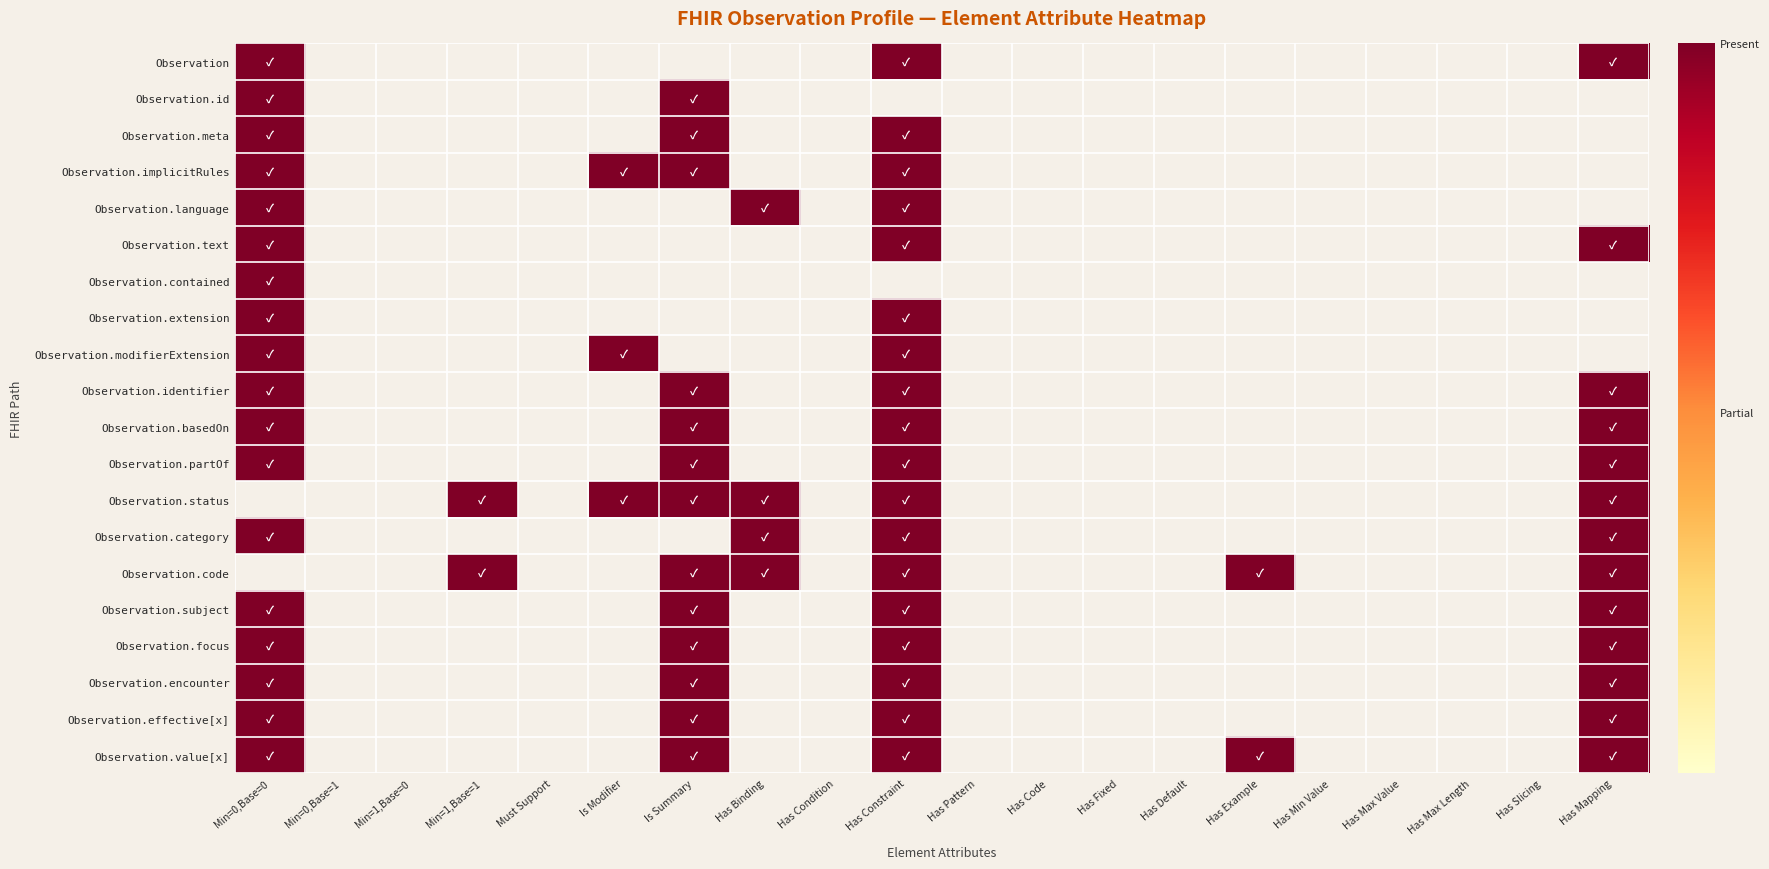

How many series are shown in this chart?

20